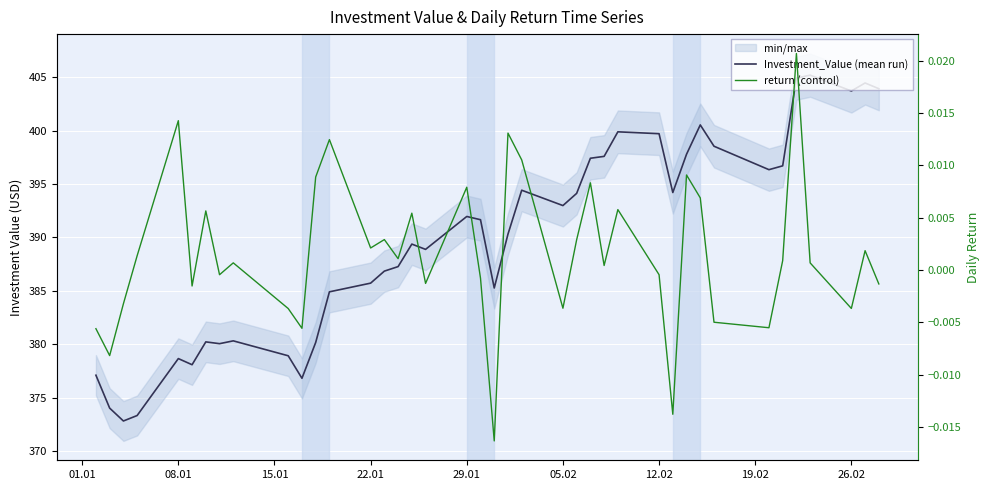

Rank the series by their maximum value, from highest to lowest.

Investment_Value (mean run), return (control)